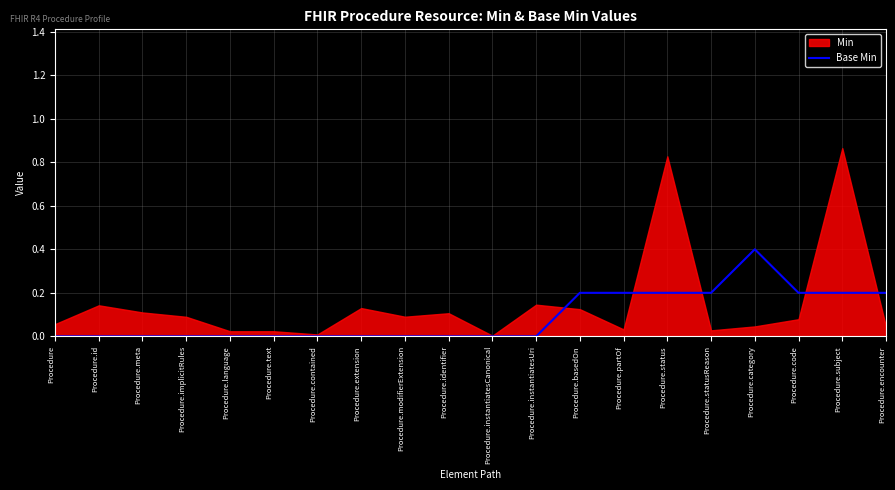

The value of Base Min at Procedure.status is 0.0. True or false?

False